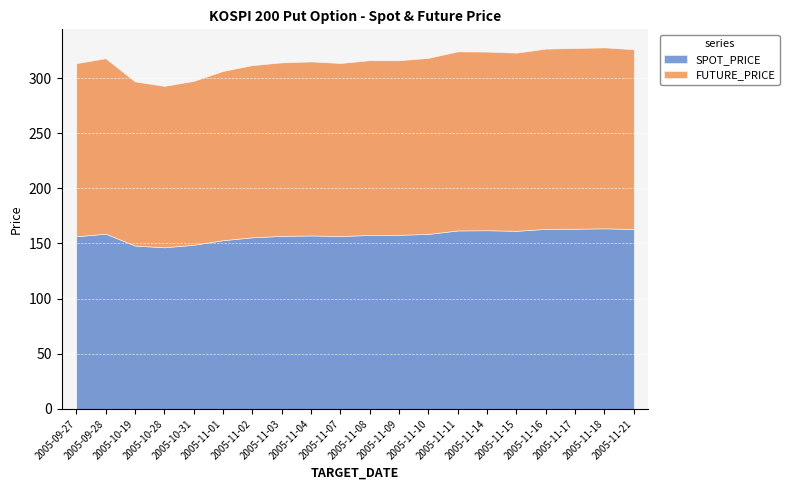

Is it true that SPOT_PRICE equals 51.7 at 2005-11-04?

False